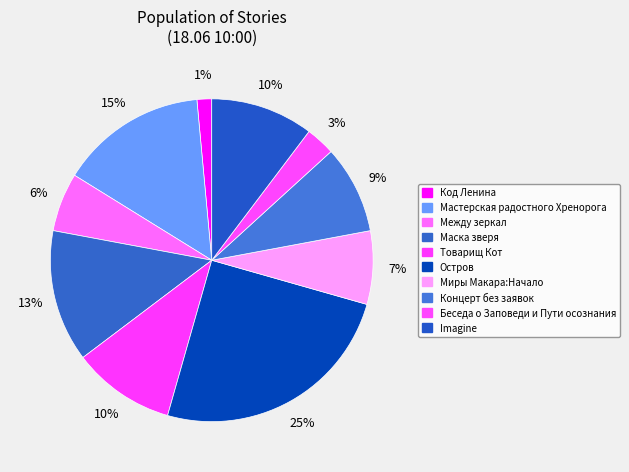

Which category has the smallest portion of the pie?

Код Ленина